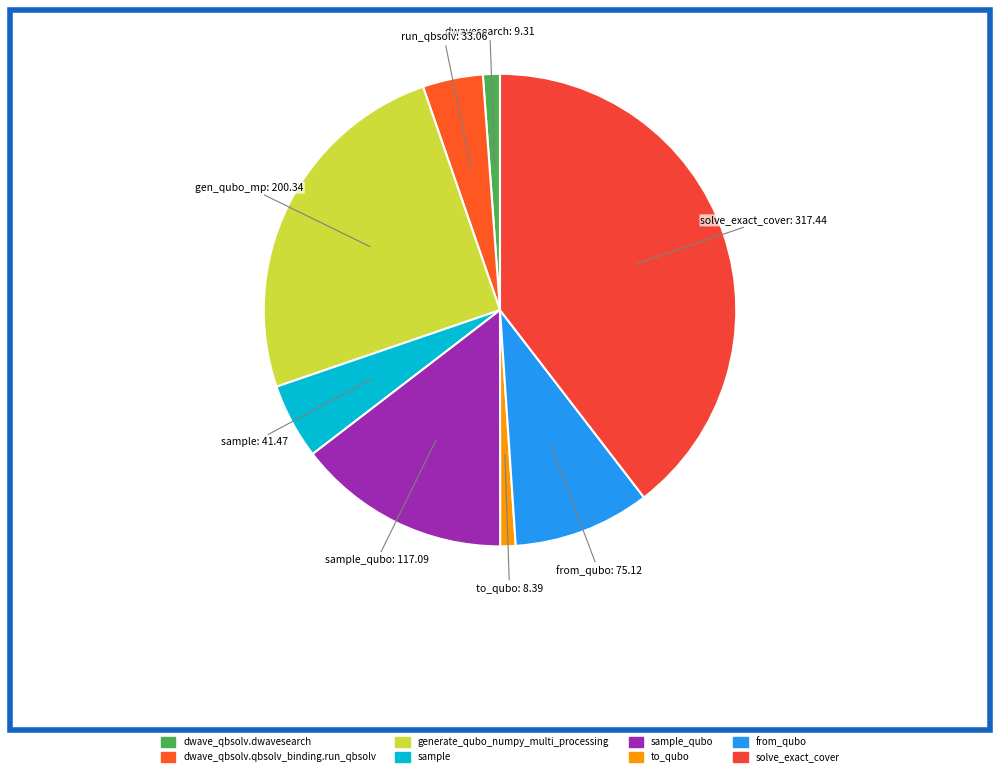

How many segments does this pie chart have?

8